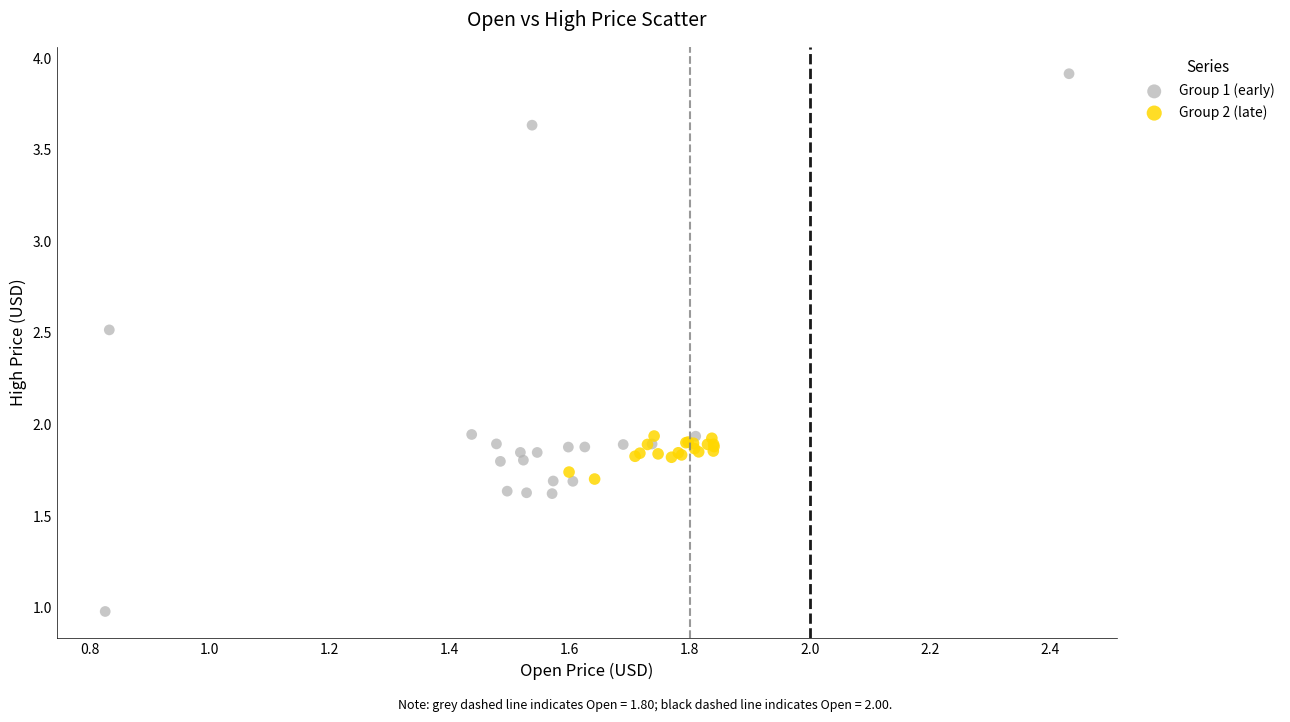

What are all the series names shown in the legend?

Group 1 (early), Group 2 (late)